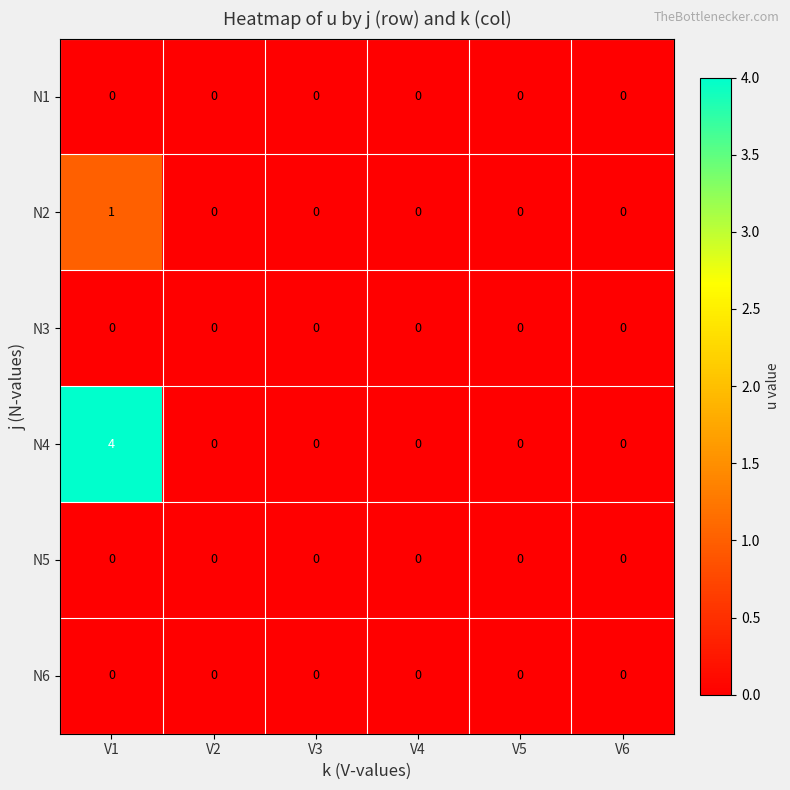

What is the difference between the N4 values at V2 and V1?

4